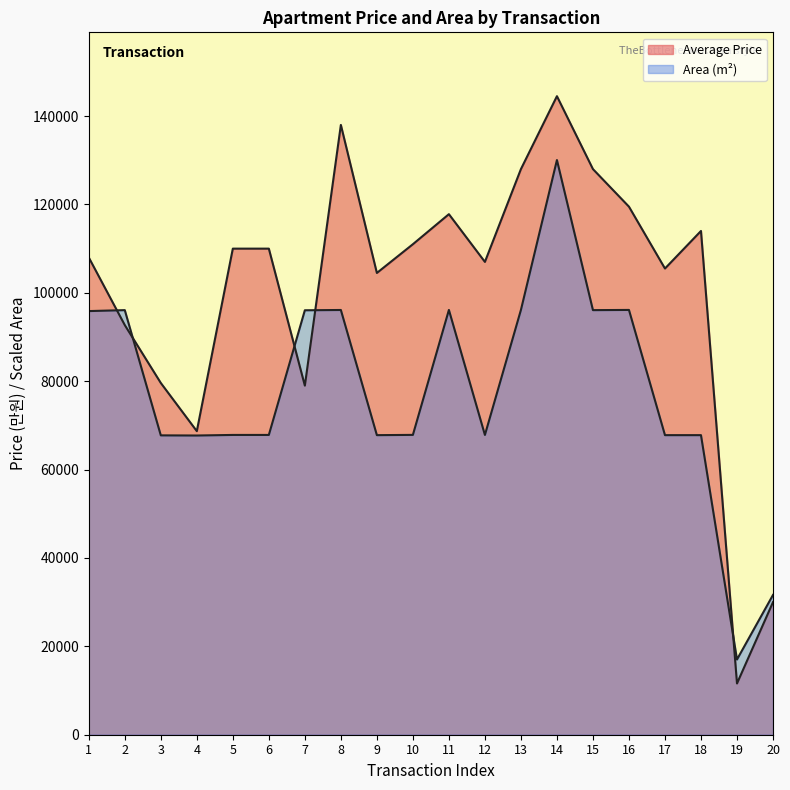

How many intersections are there between Average Price and Area?

5